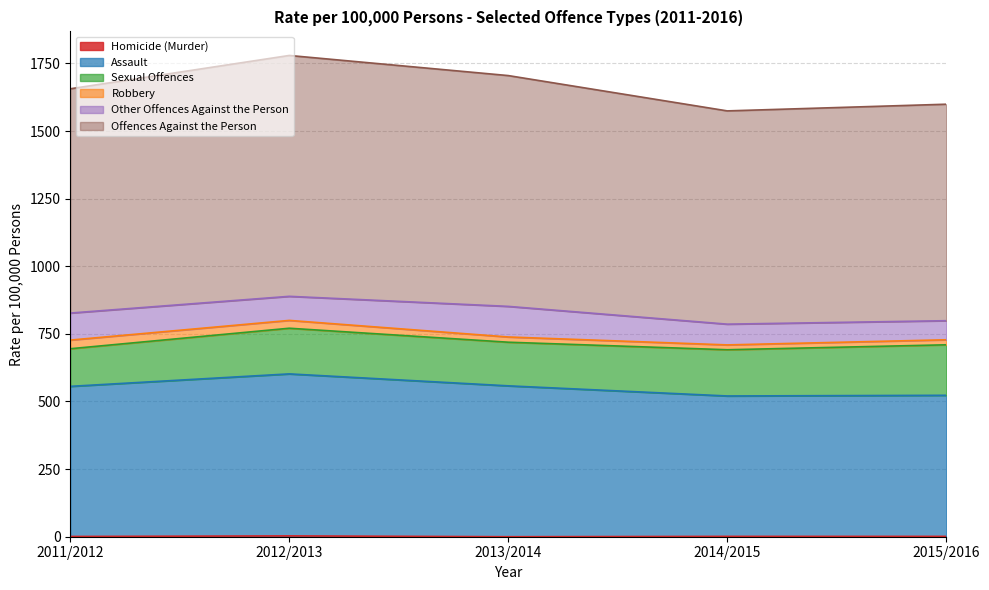

Where is the first local maximum for Offences Against the Person?

2012/2013